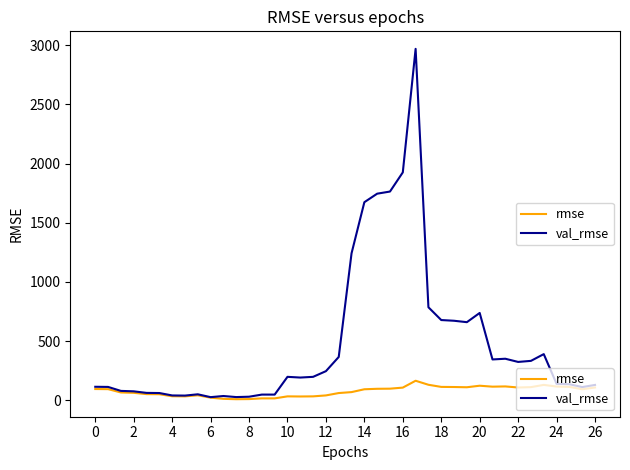

List the series in order of their overall mean, highest first.

val_rmse, rmse